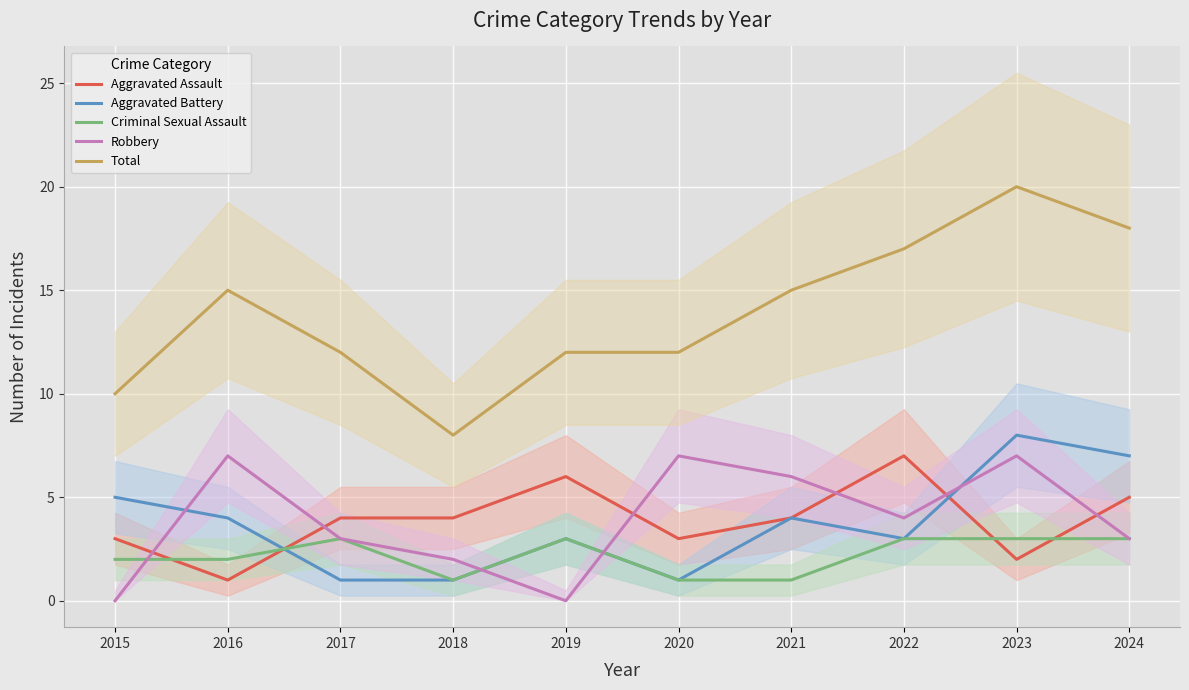

What is the maximum value shown in the chart?

20